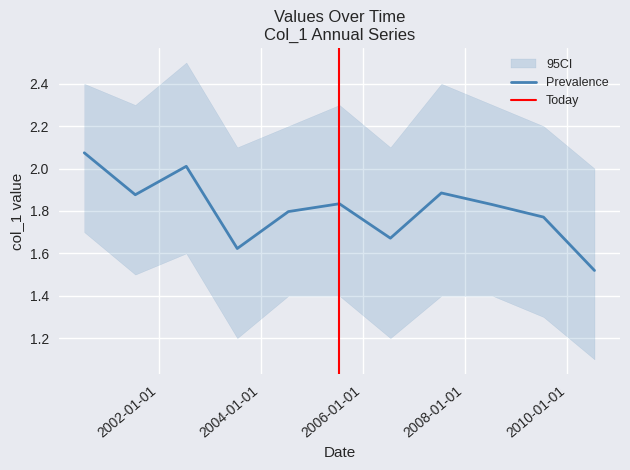

How many interior local valleys (lower than both neighbors) does the data have?

3